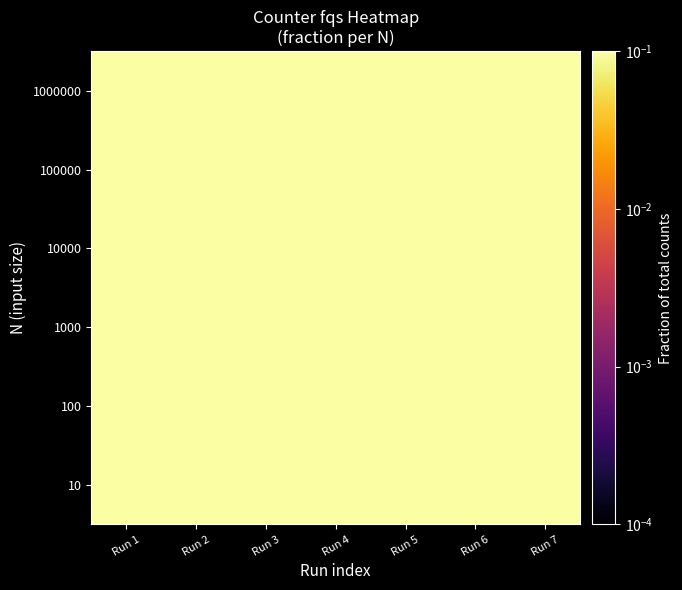

Reading left to right, what are all the values shown in this chart?

10: Run 1=0.1	Run 2=0.1	Run 3=0.1	Run 4=0.1	Run 5=0.1	Run 6=0.1	Run 7=0.1
100: Run 1=0.1	Run 2=0.1	Run 3=0.1	Run 4=0.1	Run 5=0.1	Run 6=0.1	Run 7=0.1
1000: Run 1=0.1	Run 2=0.1	Run 3=0.1	Run 4=0.1	Run 5=0.1	Run 6=0.1	Run 7=0.1
10000: Run 1=0.1	Run 2=0.1	Run 3=0.1	Run 4=0.1	Run 5=0.1	Run 6=0.1	Run 7=0.1
100000: Run 1=0.1	Run 2=0.1	Run 3=0.1	Run 4=0.1	Run 5=0.1	Run 6=0.1	Run 7=0.1
1000000: Run 1=0.1	Run 2=0.1	Run 3=0.1	Run 4=0.1	Run 5=0.1	Run 6=0.1	Run 7=0.1